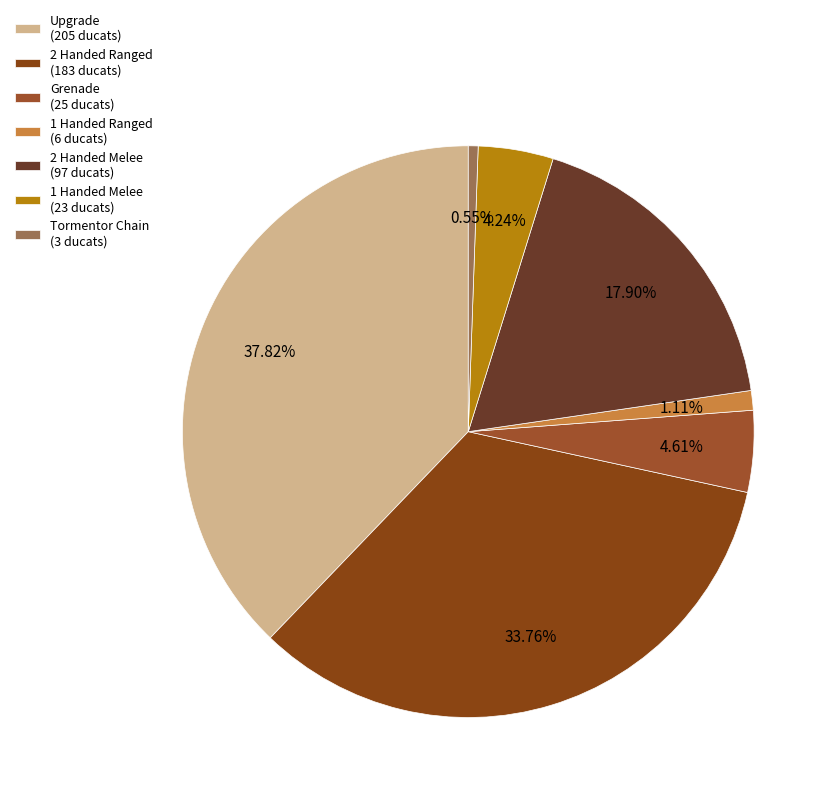

How many segments does this pie chart have?

7